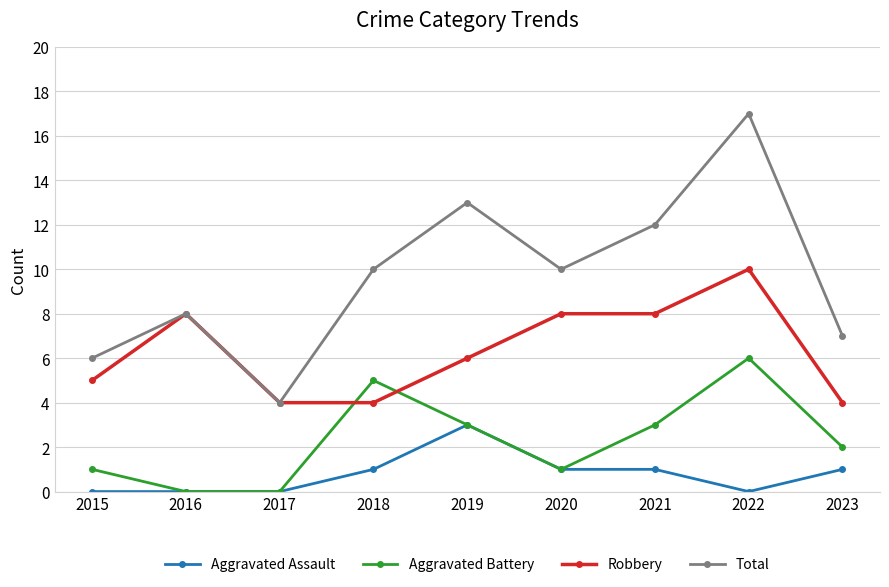

The value of Aggravated Assault at 2022 is -1. True or false?

False